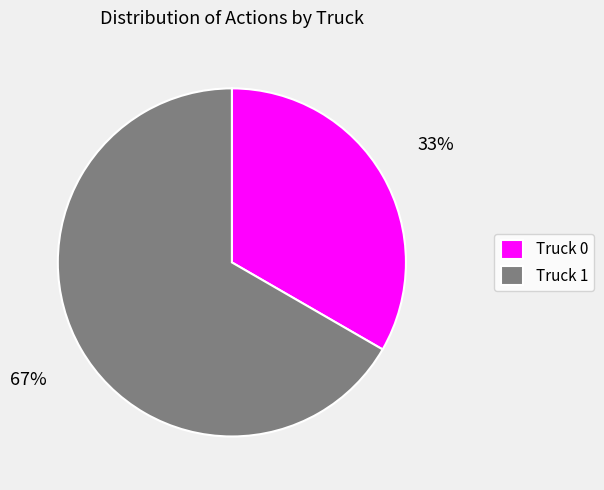

How many slices are in this pie chart?

2